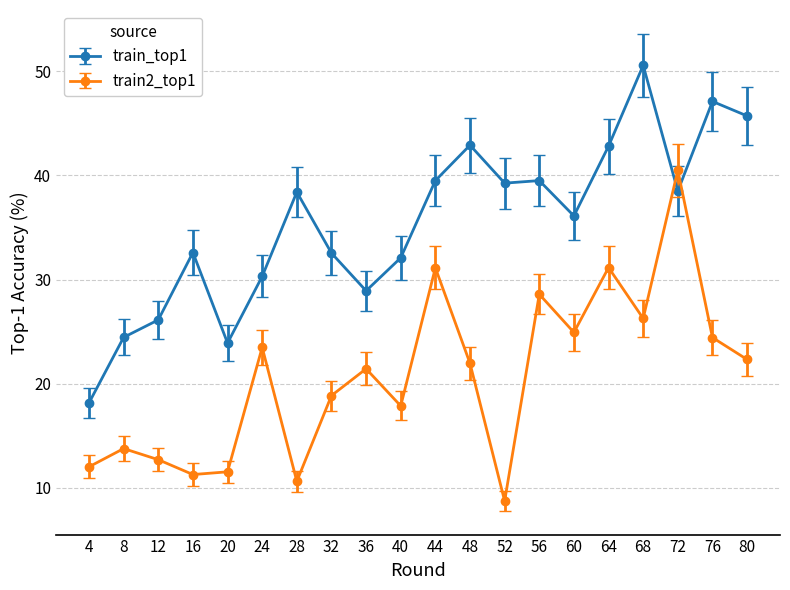

Is the value of train2_top1 at 40 greater than the value of train_top1 at 76?

No